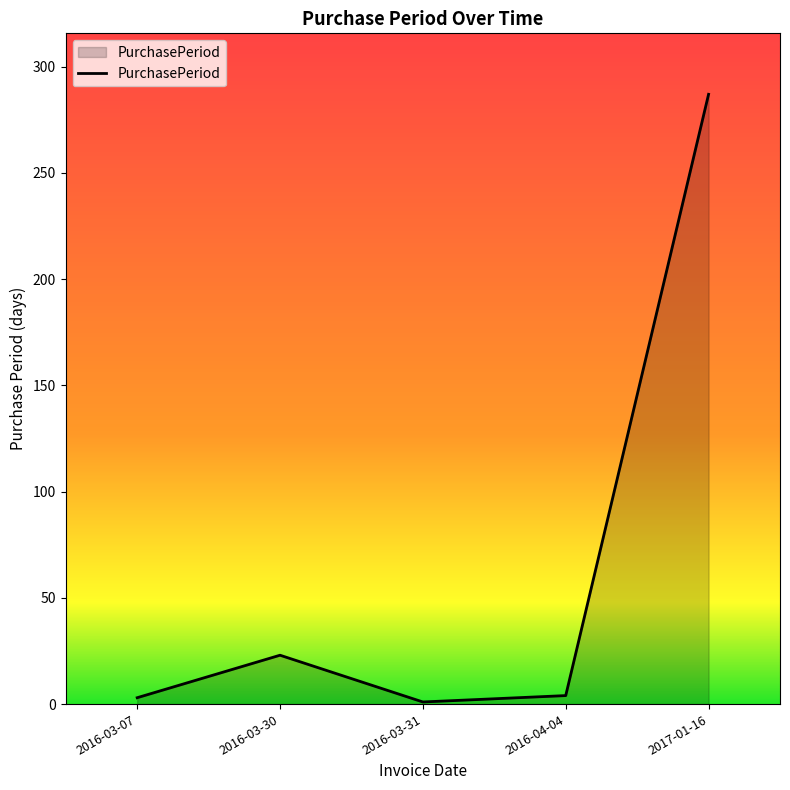

True or false: the data shows 3 at 2016-03-07.

True